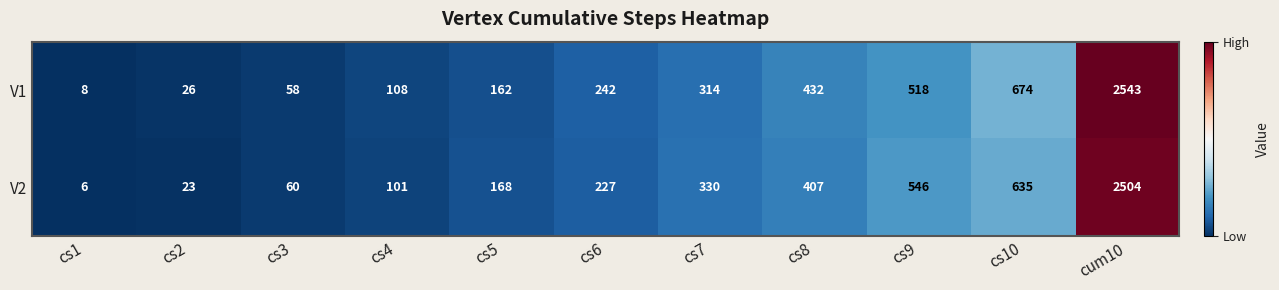

True or false: V1 has a value of 69 at cs6.

False